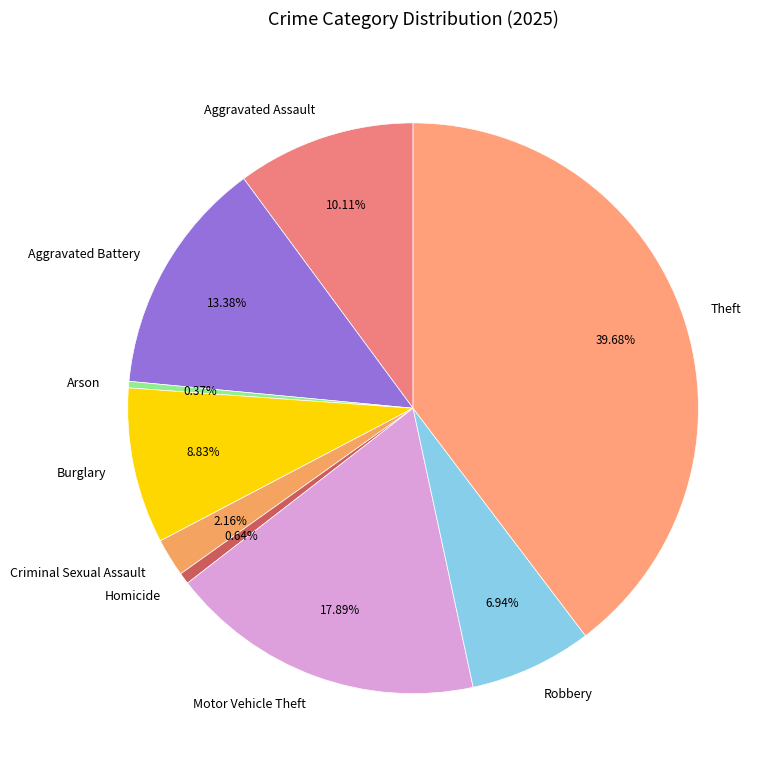

Does Robbery represent more than half of the total?

No